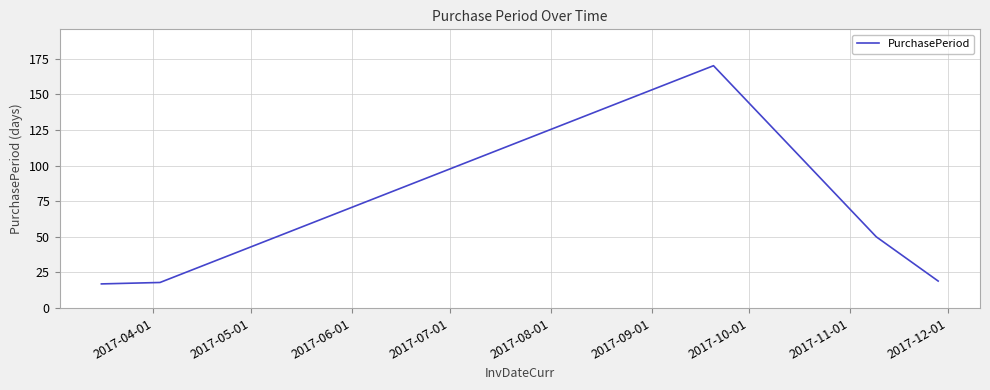

Count the number of categories in the chart.

5